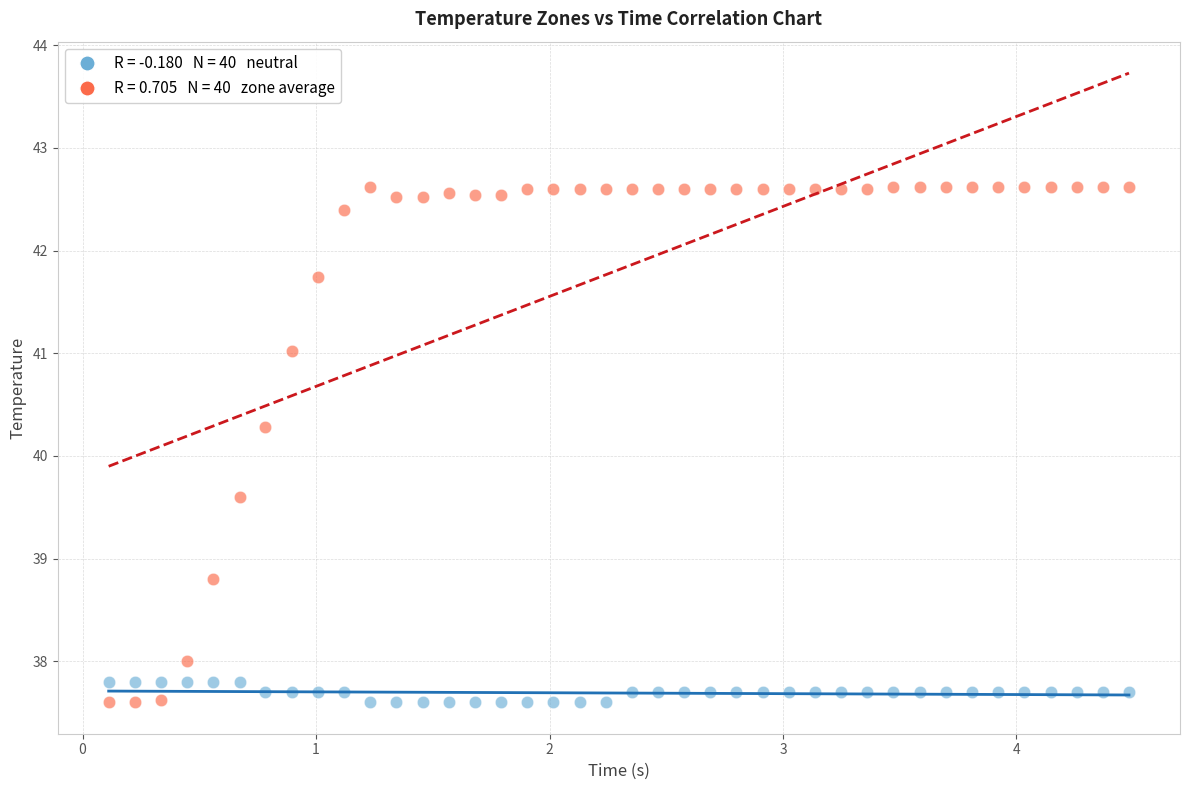

Across all data points, what is the range of Y values (max minus min)?

5.0